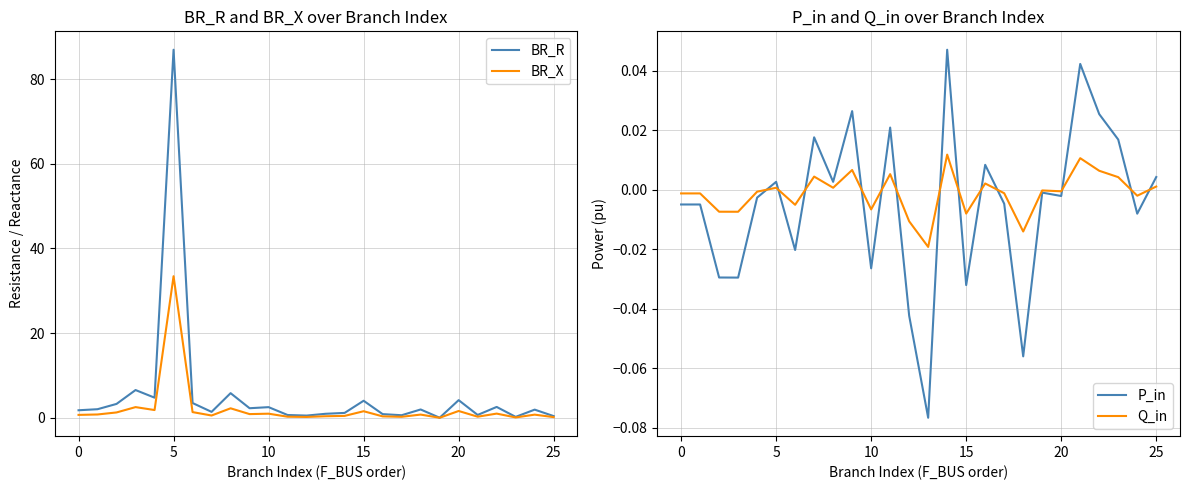

At which label does BR_R reach its peak?

5